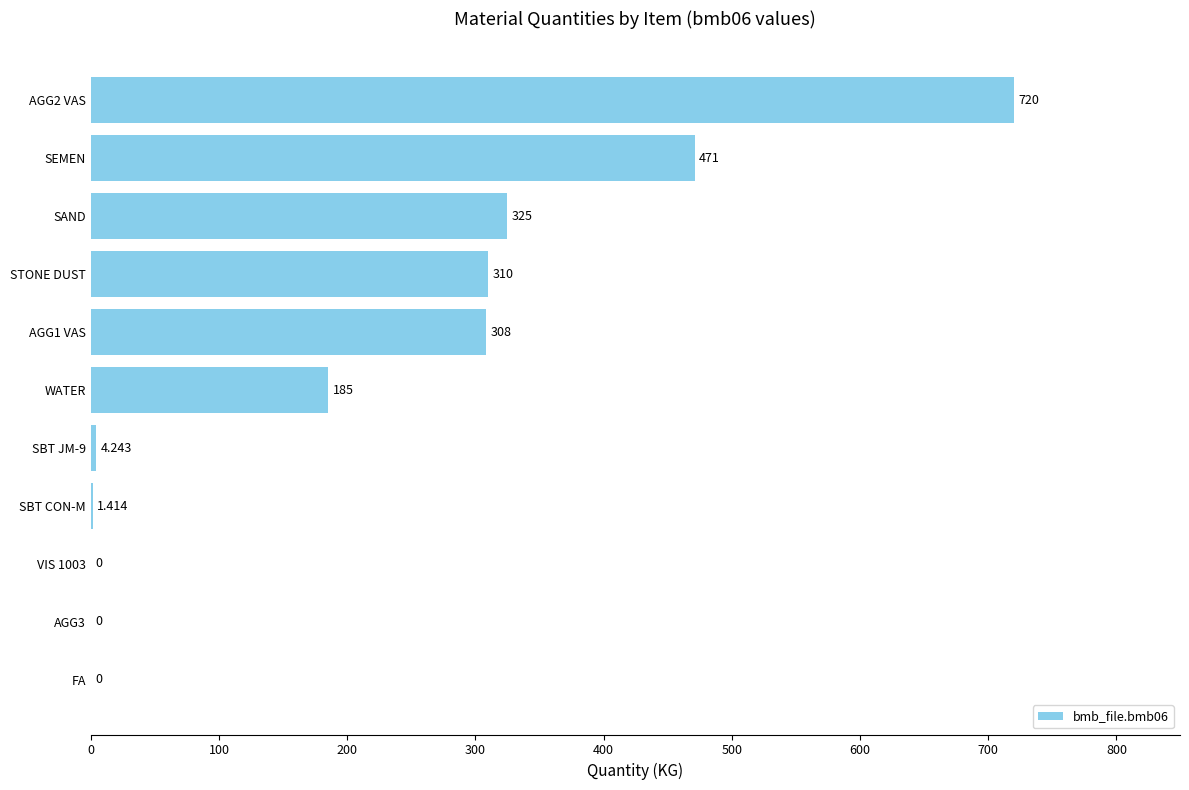

How many values are above zero?

8